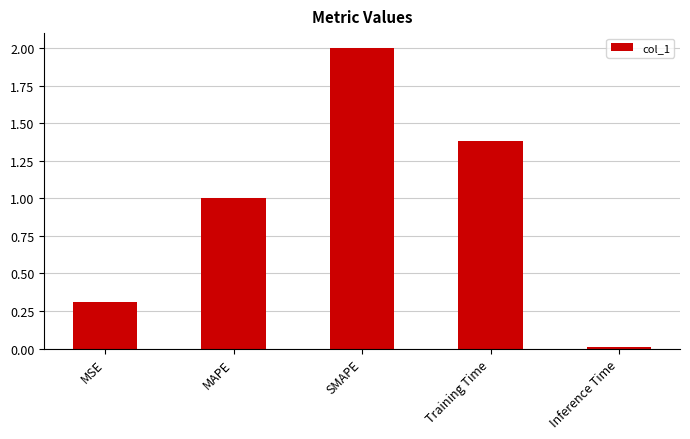

List the labels in order of value, largest first.

SMAPE, Training Time, MAPE, MSE, Inference Time